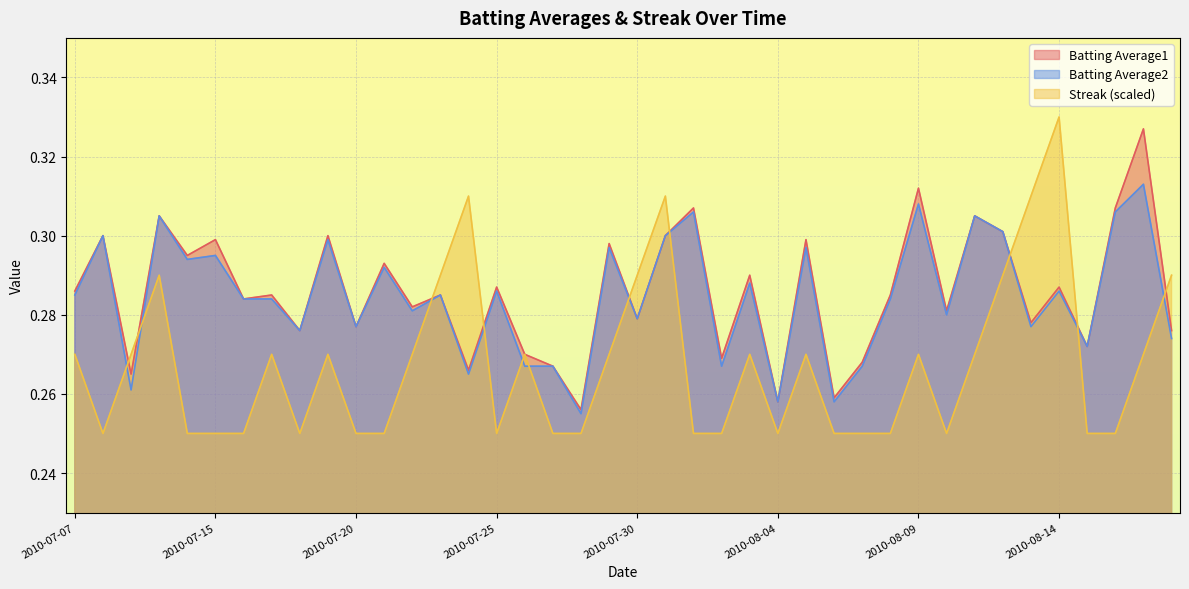

At which label does Batting Average2 reach its peak?

2010-08-17